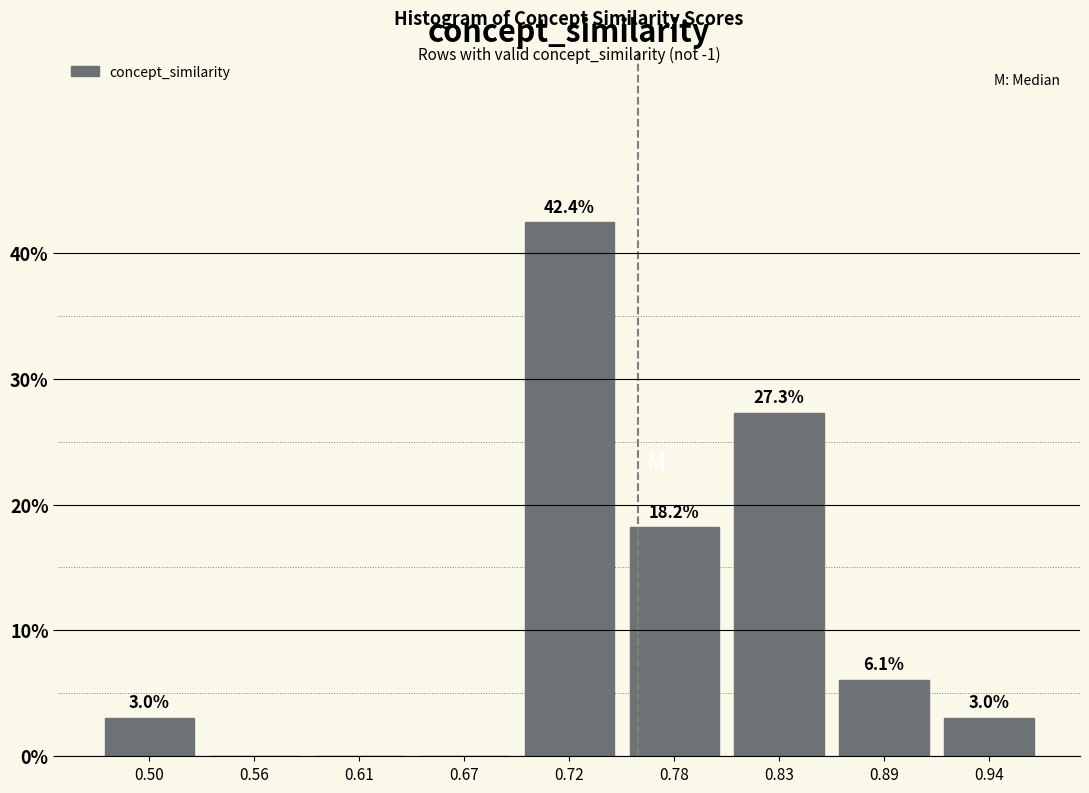

Reading left to right, what are all the values shown in this chart?

0.50=3.0	0.56=0.0	0.61=0.0	0.67=0.0	0.72=42.4	0.78=18.2	0.83=27.3	0.89=6.1	0.94=3.0